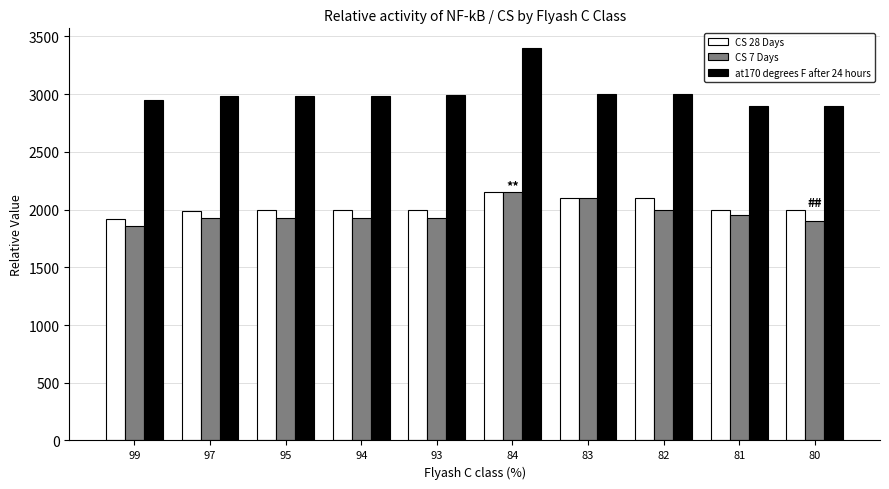

How many bars are there in total?

30